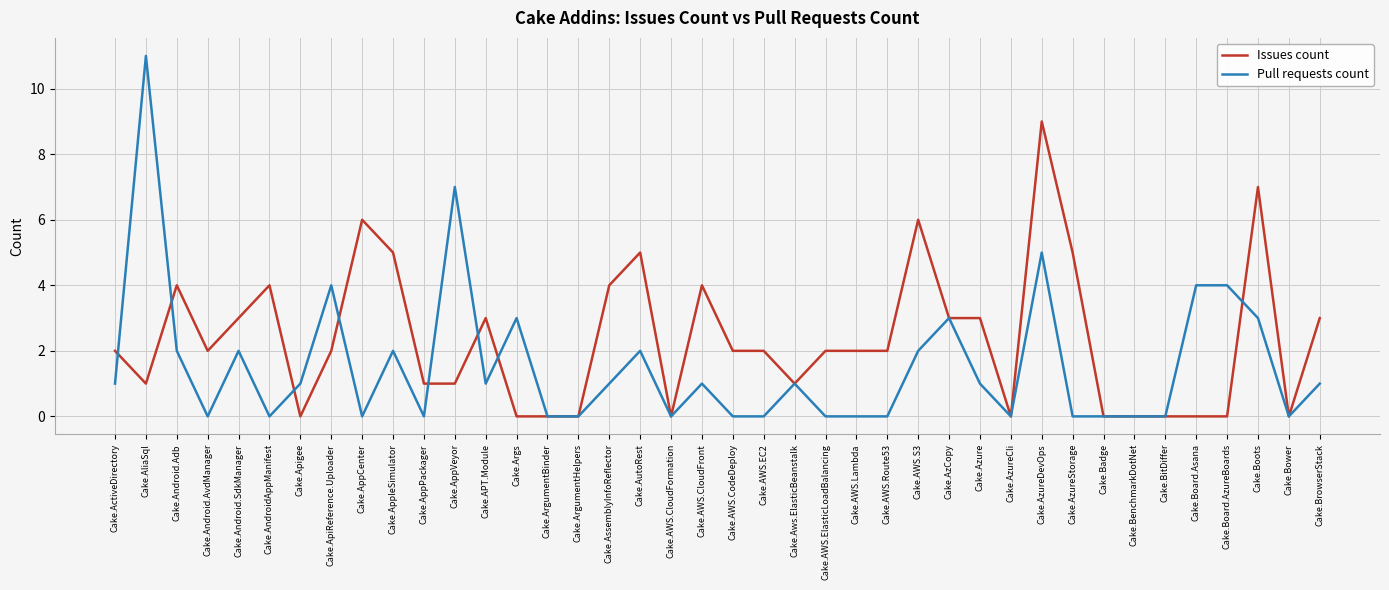

Is it true that Pull requests count equals 7 at Cake.Badge?

False